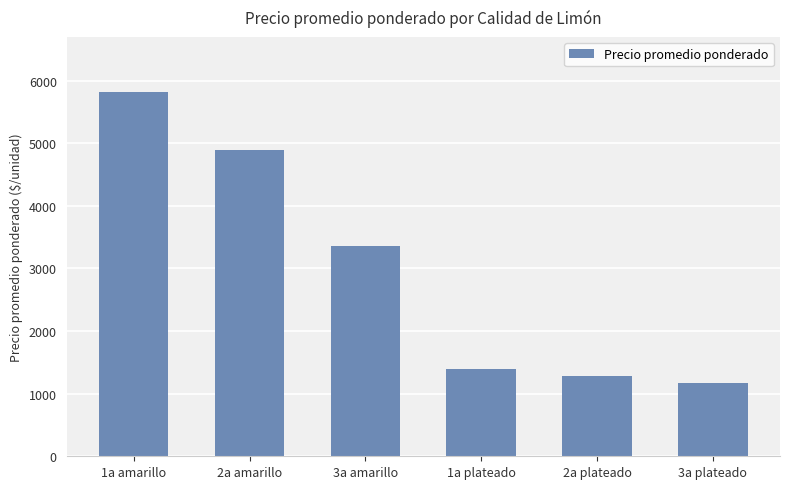

What is the difference between the maximum and minimum values?

4655